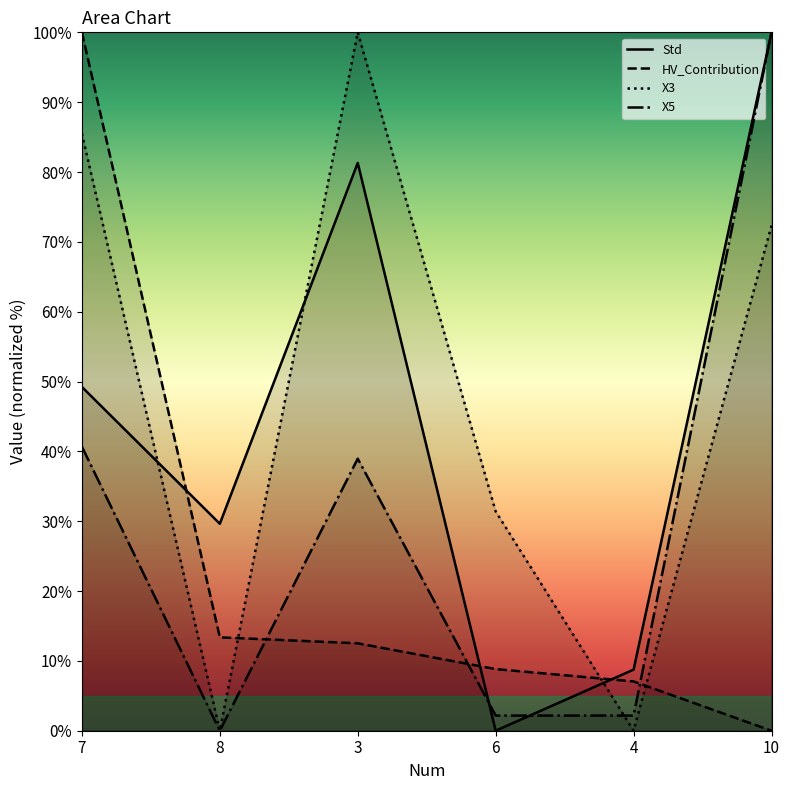

Is it true that X5 equals 100.0 at 10?

True